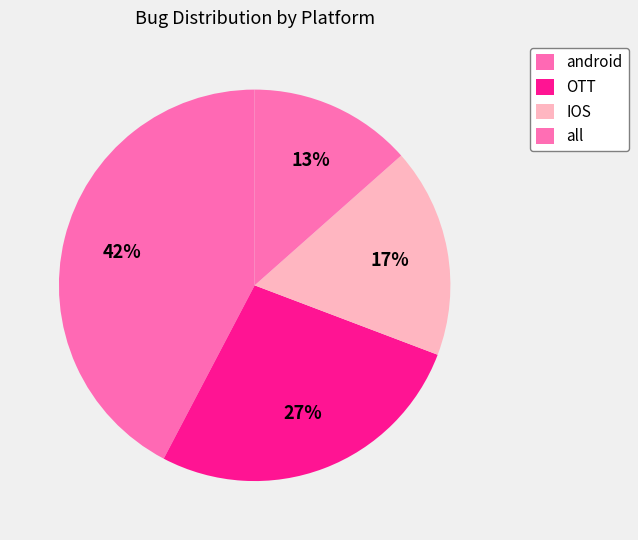

Does IOS account for over 50% of the chart?

No